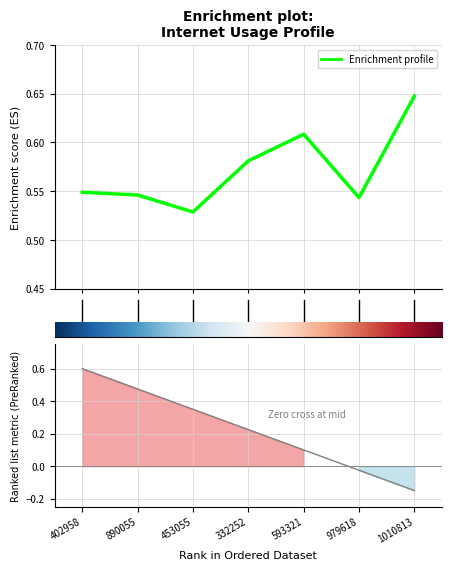

True or false: the data shows 0.5 at 453055.

True